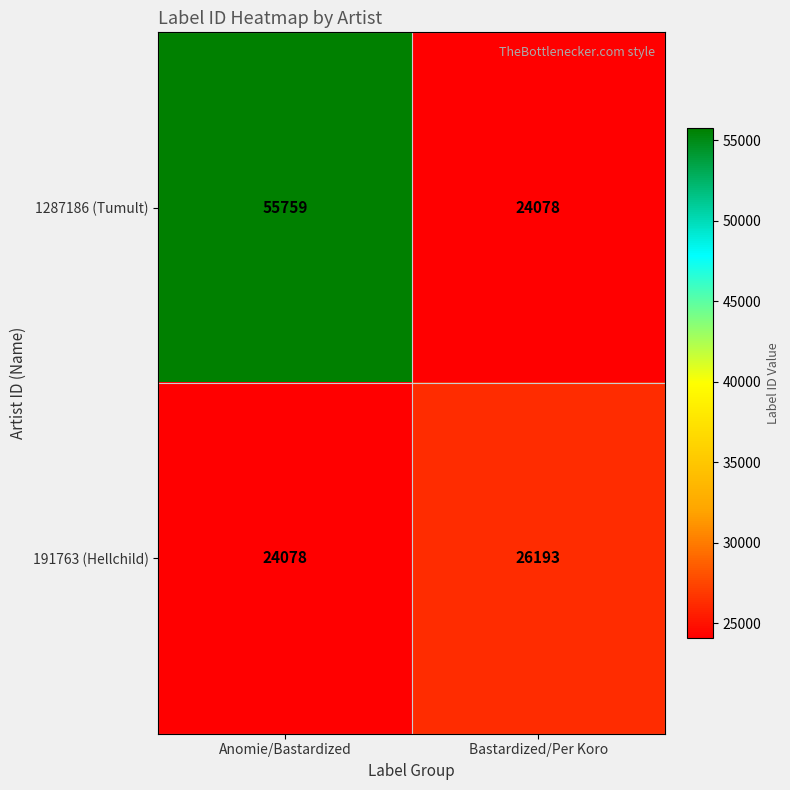

How many series are shown in this chart?

2